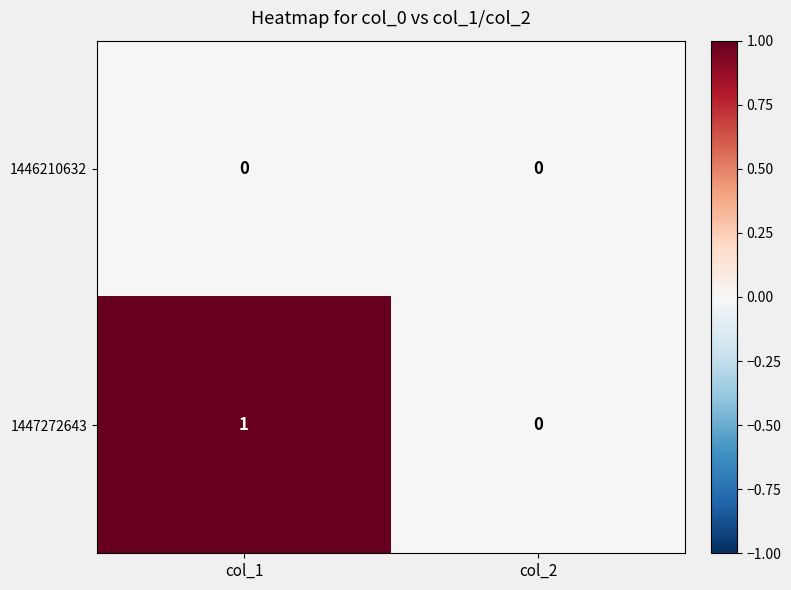

Which category has the lowest value in the 1447272643 series?

col_2